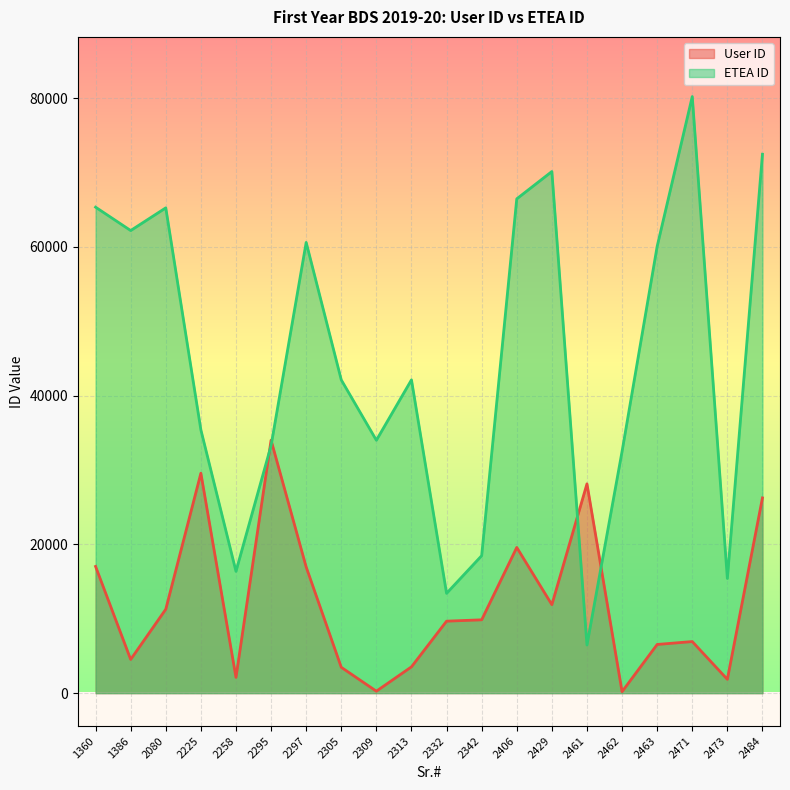

How many interior local peaks does the ETEA ID series have?

5